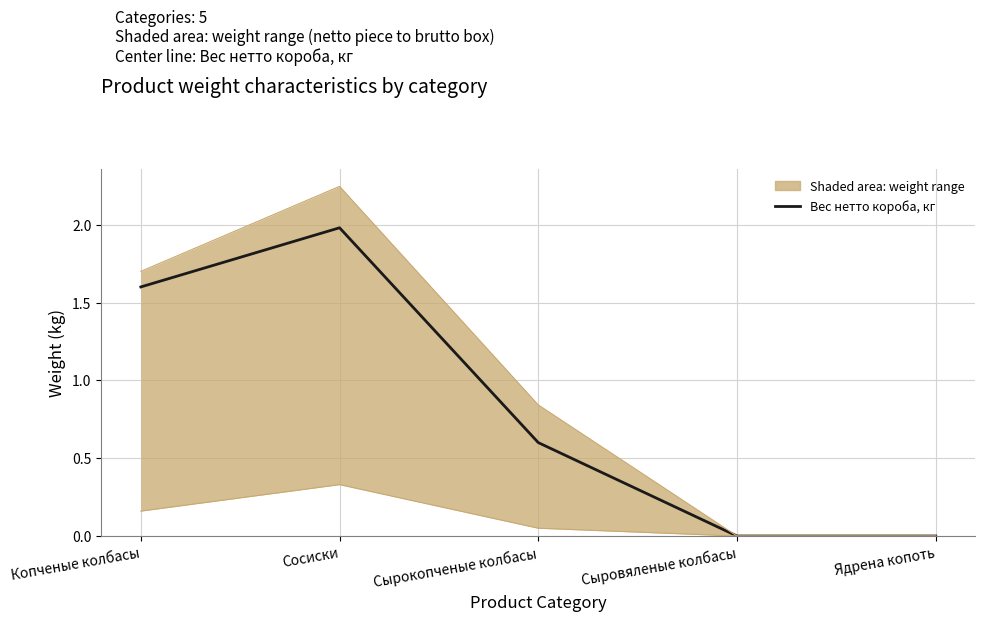

Reading left to right, what are all the values shown in this chart?

Вес нетто короба, кг: Копченые колбасы=1.6	Сосиски=2.0	Сырокопченые колбасы=0.6	Сыровяленые колбасы=0.0	Ядрена копоть=0.0
Вес нетто штуки, кг: Копченые колбасы=0.2	Сосиски=0.3	Сырокопченые колбасы=0.1	Сыровяленые колбасы=0.0	Ядрена копоть=0.0
Вес брутто короба, кг: Копченые колбасы=1.7	Сосиски=2.2	Сырокопченые колбасы=0.8	Сыровяленые колбасы=0.0	Ядрена копоть=0.0